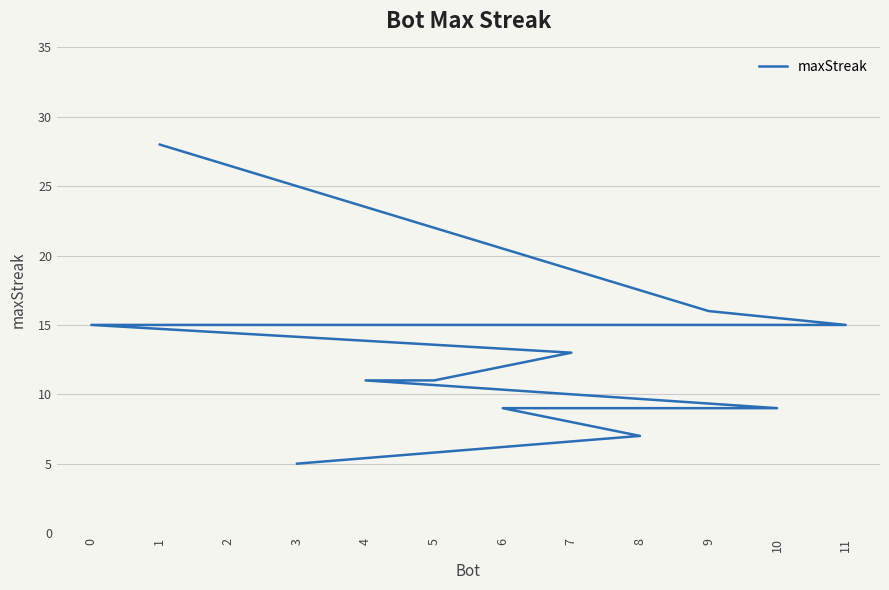

Rank the categories by value from highest to lowest.

1, 9, 11, 2, 0, 7, 5, 4, 10, 6, 8, 3